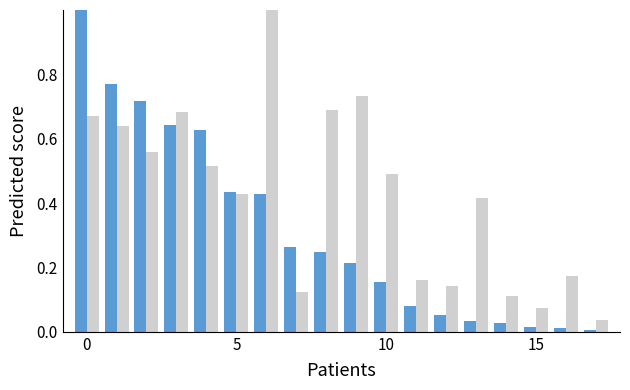

How many groups of bars are there?

18